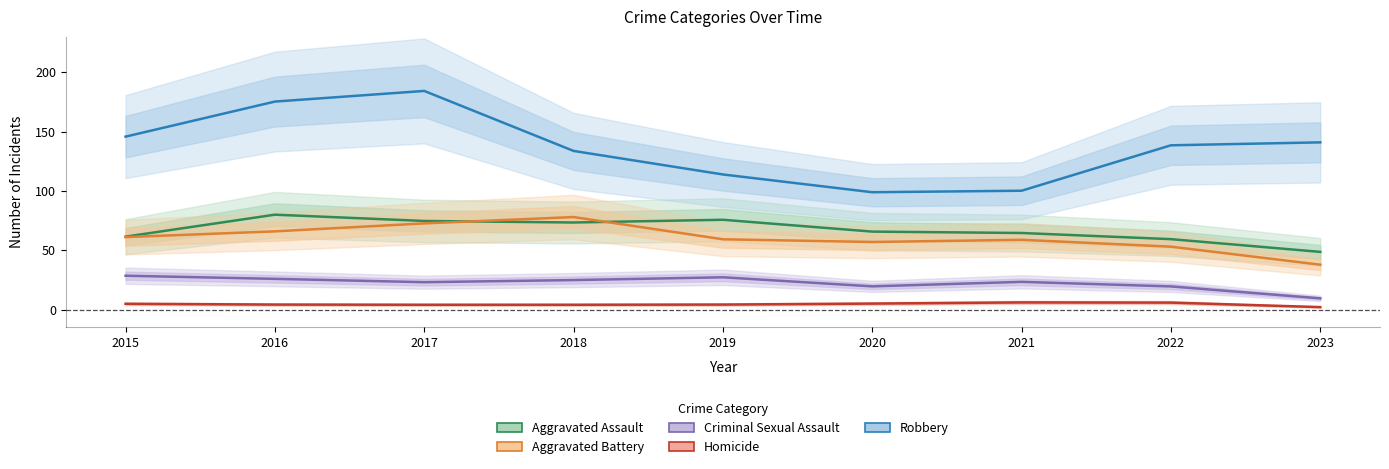

Which has a higher value, 2018 or 2016?

2016